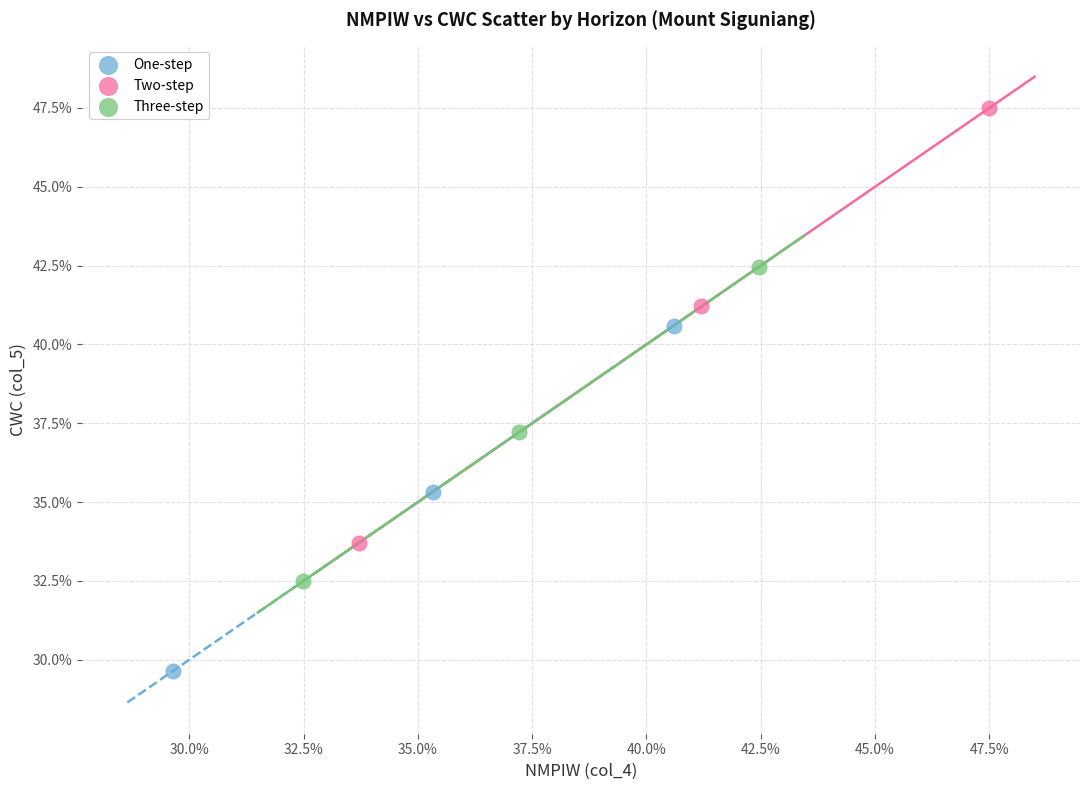

What are all the series names shown in the legend?

One-step, Two-step, Three-step